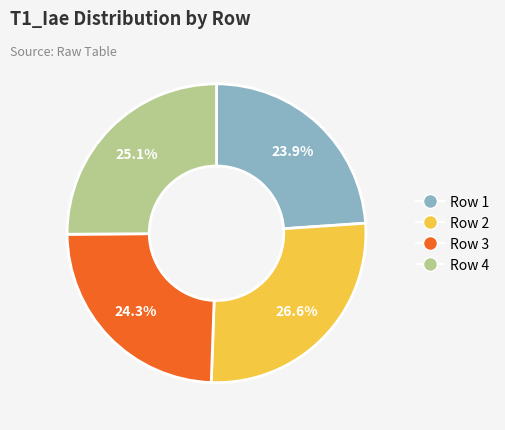

Do Row 1 and Row 2 together represent more than half of the pie?

Yes